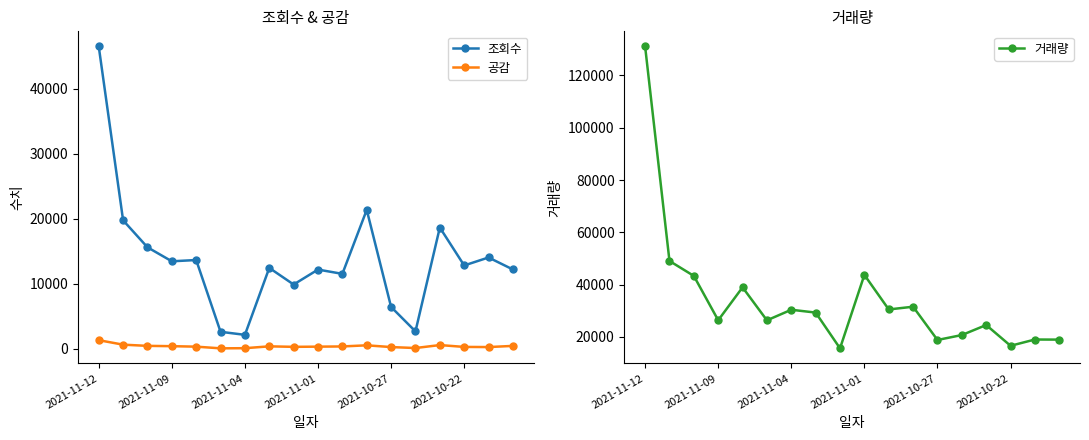

The value of 조회수 at 2021-11-12 is 46483. True or false?

True